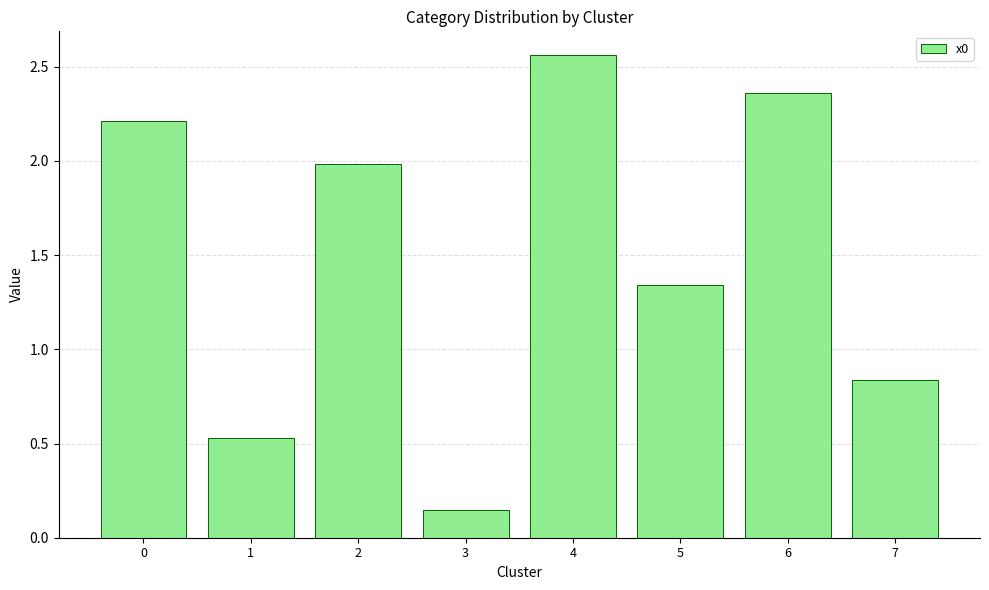

The value at 2 is 2.7. True or false?

False